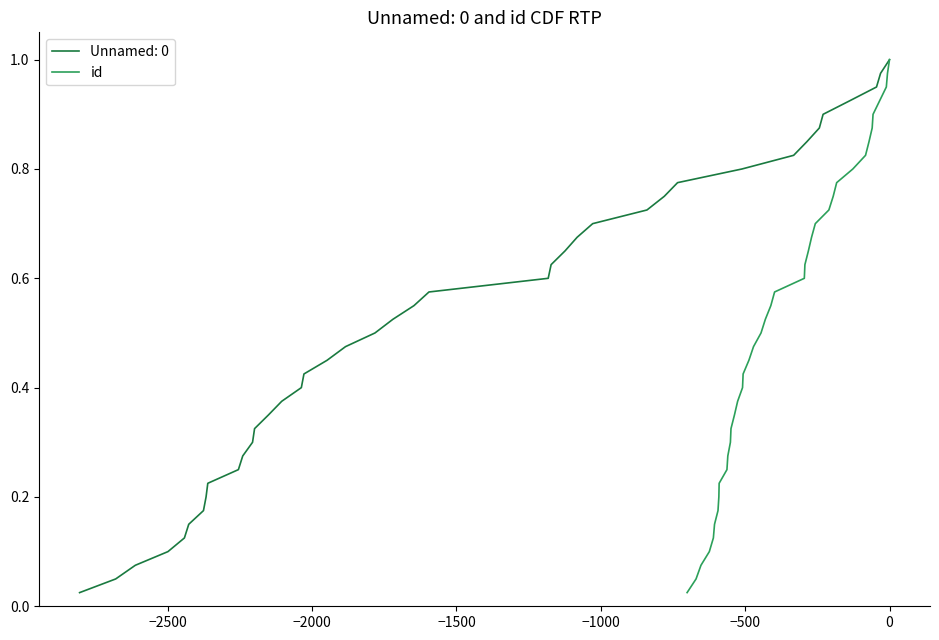

What is the sum of all values?

20.5